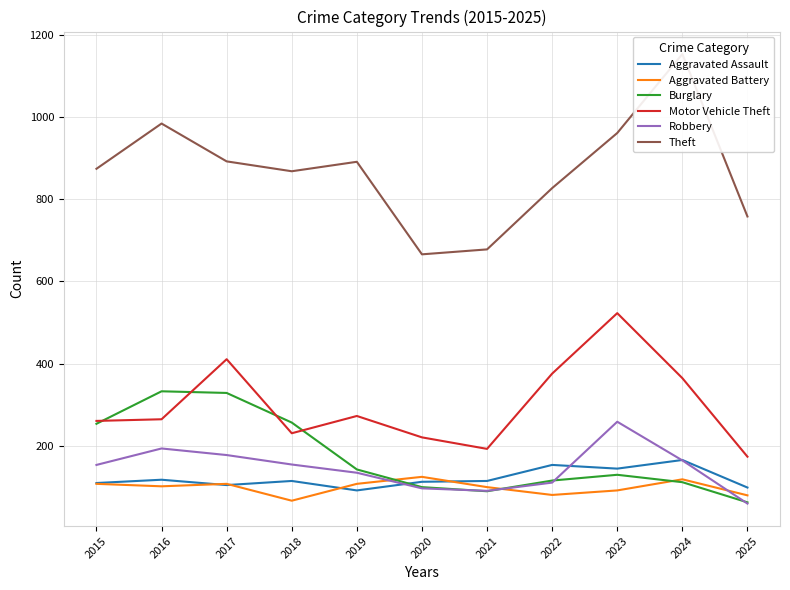

What is the approximate value of Motor Vehicle Theft at 2024?

365